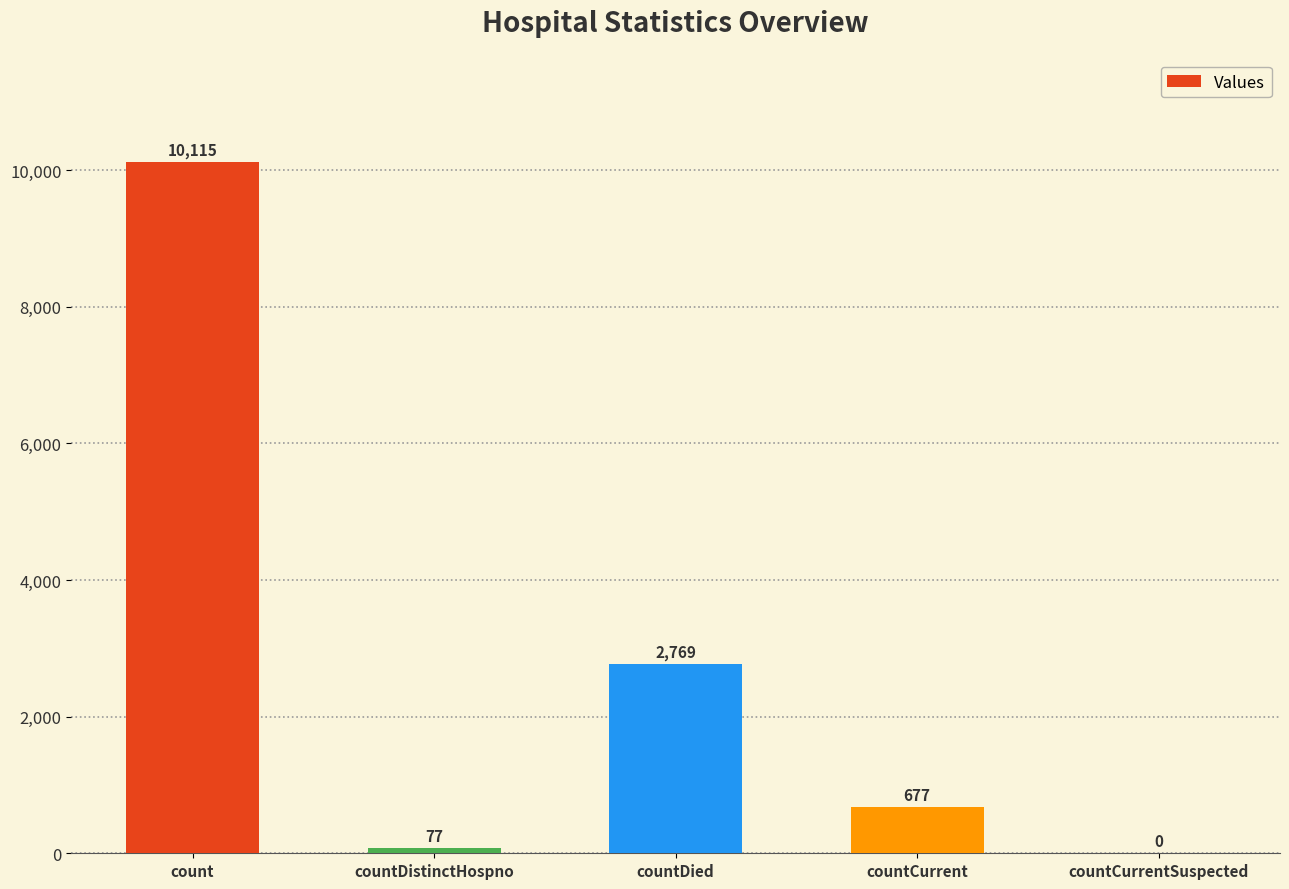

What is the difference between the values at countCurrent and countCurrentSuspected?

677